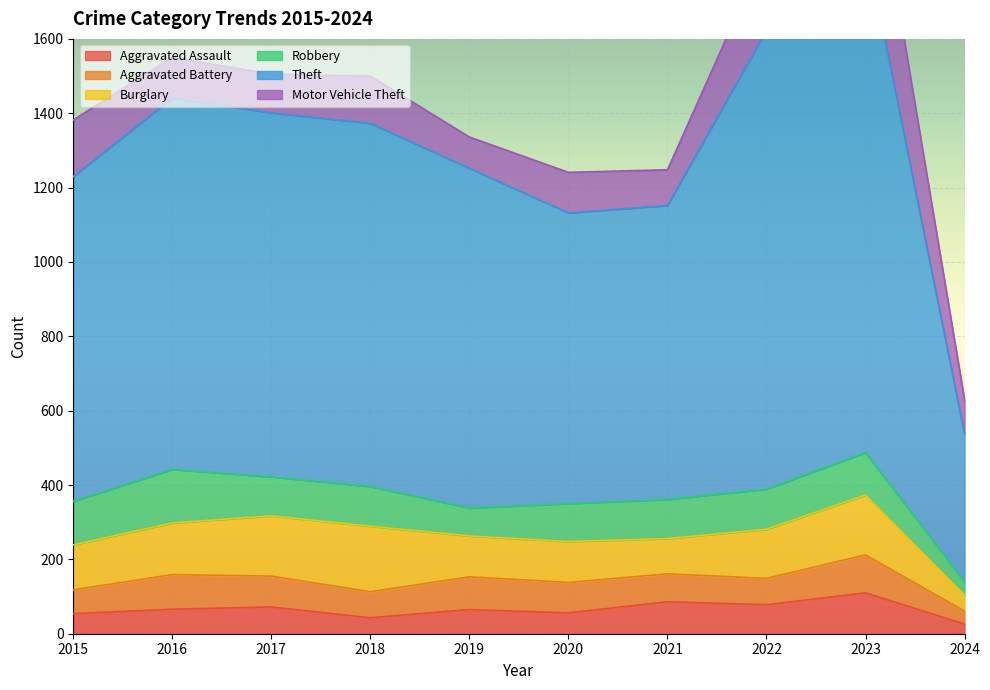

List the series in order of their peak value, lowest first.

Aggravated Battery, Aggravated Assault, Robbery, Burglary, Motor Vehicle Theft, Theft